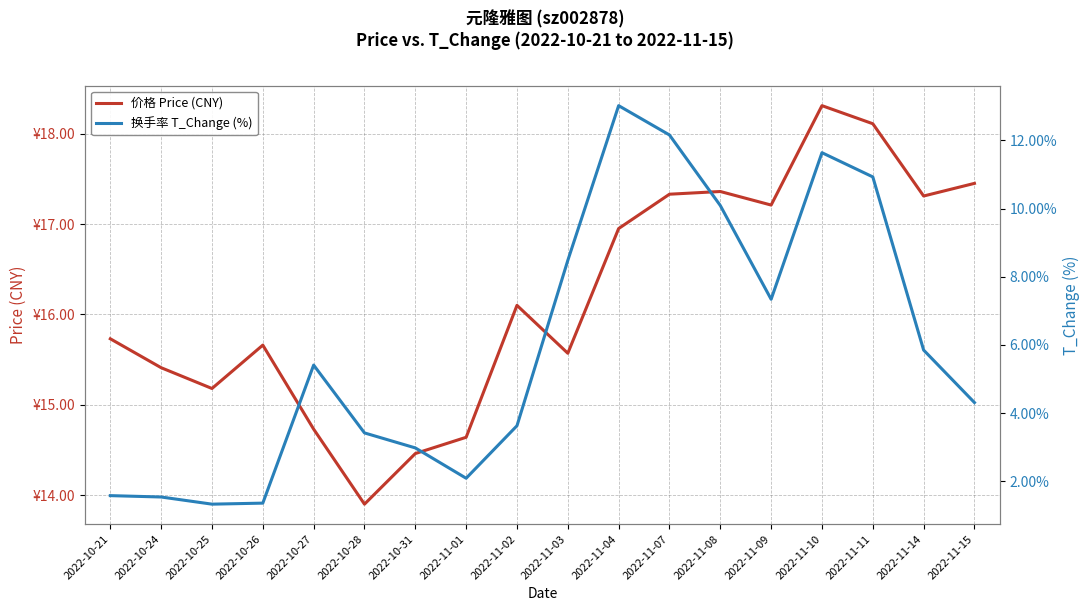

Reading left to right, what are all the values shown in this chart?

价格 Price (CNY): 2022-10-21=15.7	2022-10-24=15.4	2022-10-25=15.2	2022-10-26=15.7	2022-10-27=14.7	2022-10-28=13.9	2022-10-31=14.5	2022-11-01=14.6	2022-11-02=16.1	2022-11-03=15.6	2022-11-04=16.9	2022-11-07=17.3	2022-11-08=17.4	2022-11-09=17.2	2022-11-10=18.3	2022-11-11=18.1	2022-11-14=17.3	2022-11-15=17.4
换手率 T_Change (%): 2022-10-21=1.6	2022-10-24=1.5	2022-10-25=1.3	2022-10-26=1.4	2022-10-27=5.4	2022-10-28=3.4	2022-10-31=3.0	2022-11-01=2.1	2022-11-02=3.6	2022-11-03=8.5	2022-11-04=13.0	2022-11-07=12.2	2022-11-08=10.1	2022-11-09=7.3	2022-11-10=11.6	2022-11-11=10.9	2022-11-14=5.8	2022-11-15=4.3